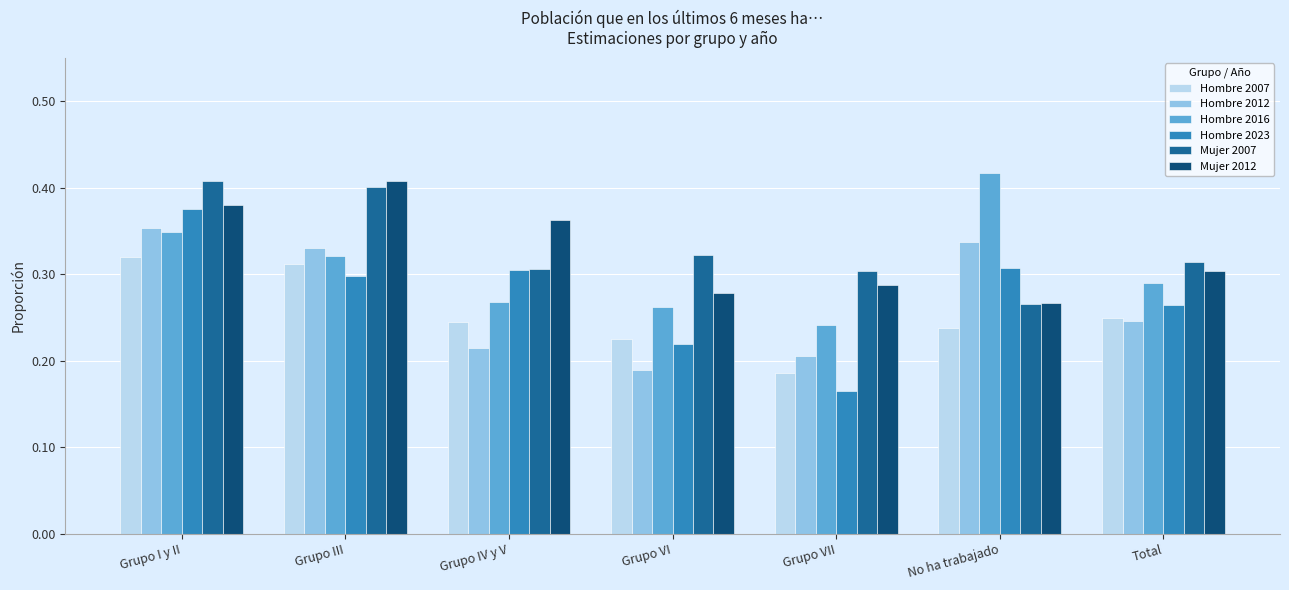

At which label is Hombre 2023 closest to 0?

Grupo VII